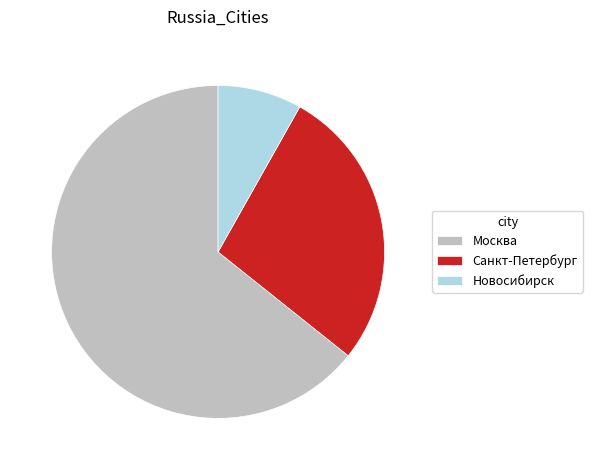

How many slices are in this pie chart?

3